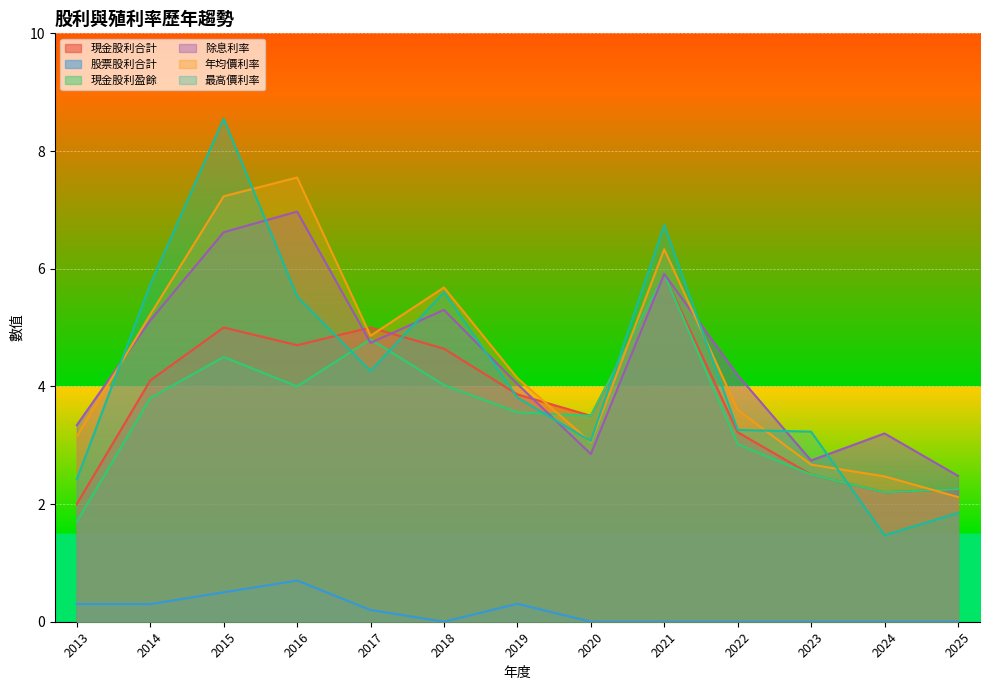

What is the spread (max minus min) of values at 2013?

3.0